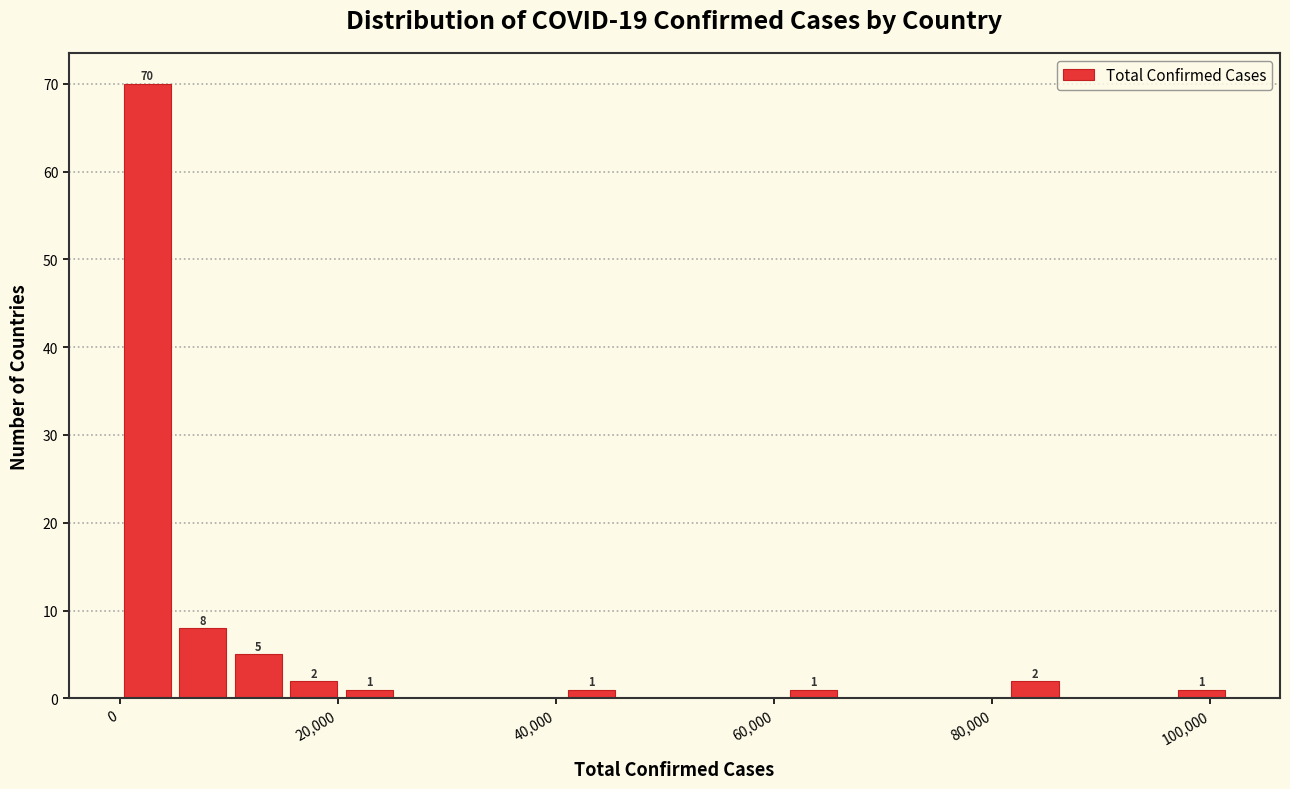

Read against the x-axis, roughly where is the centre of the tallest bar?

2000